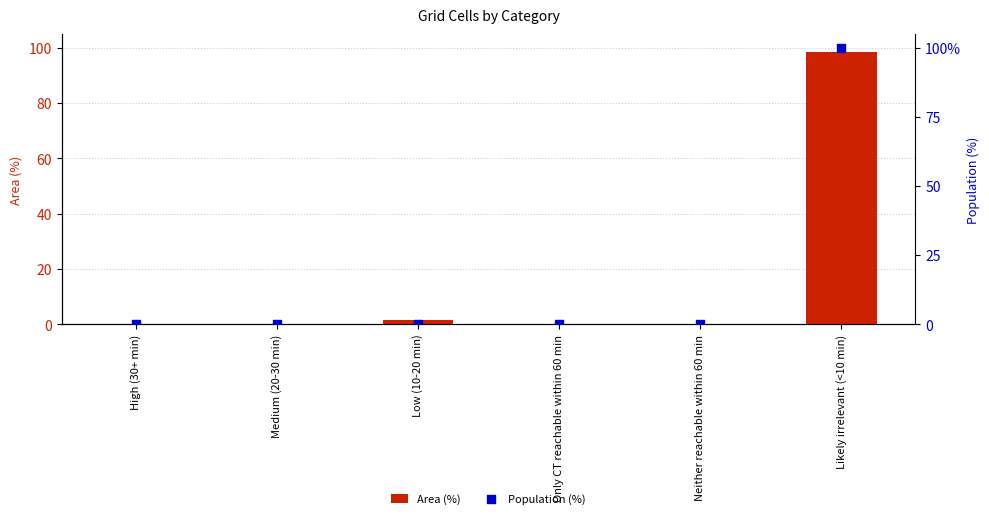

Which series reaches the maximum Y coordinate?

Population (%)